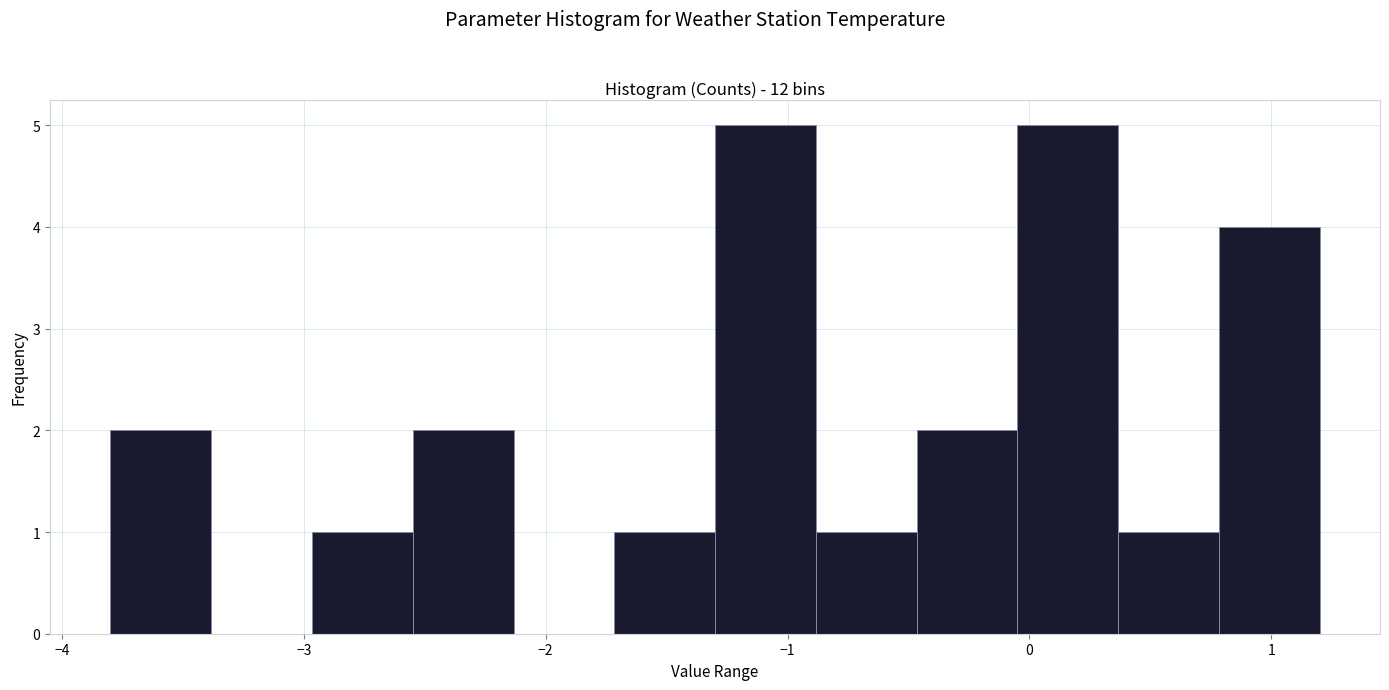

How tall is the bar that spans -3.0 to -2.5 on the x-axis? Neither the bar edges nor the heights are printed on the chart, so give them approximately, as read against the axes.

1